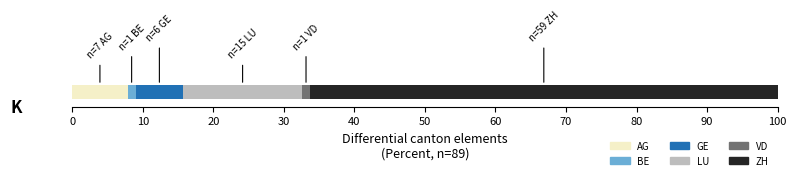

What are all the series names shown in the legend?

AG, BE, GE, LU, VD, ZH